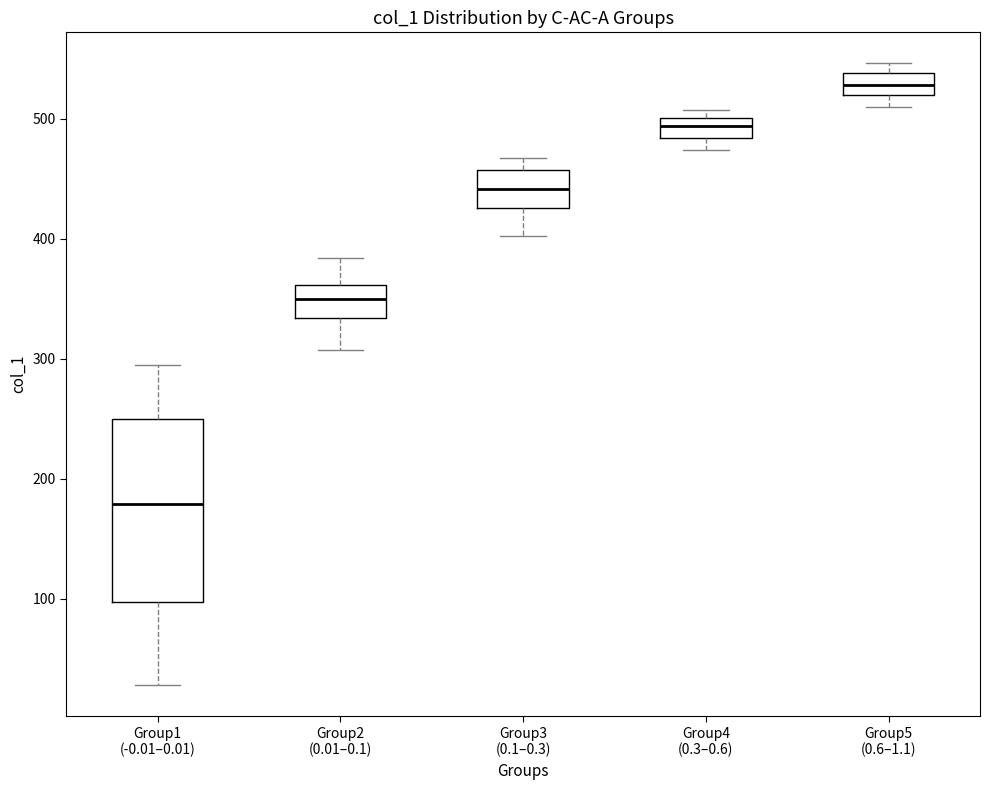

Which box is the tallest, from its lower edge to its upper edge?

Group1 (-0.01–0.01)